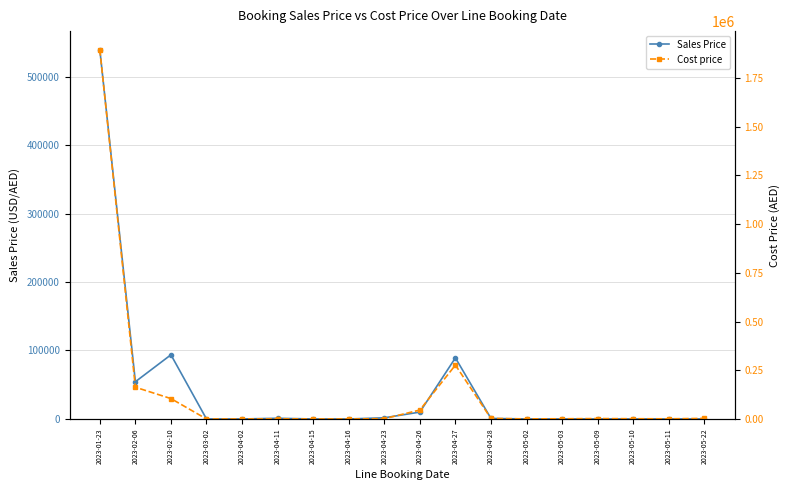

List the series in order of their peak value, highest first.

Cost price, Sales Price